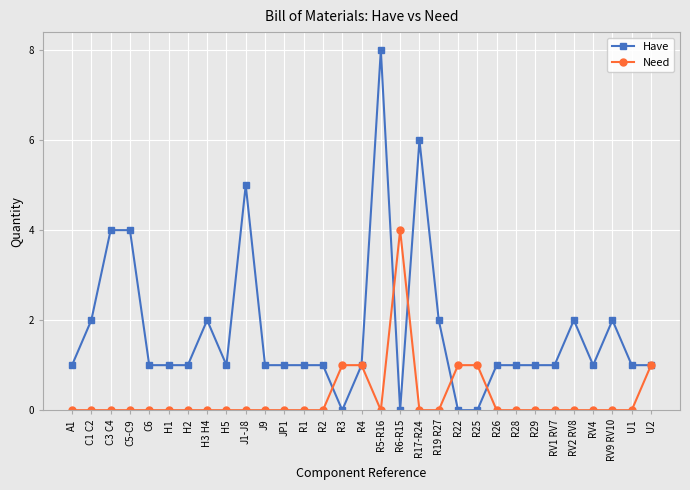

What is the sum of the Need values at R22 and H1?

1